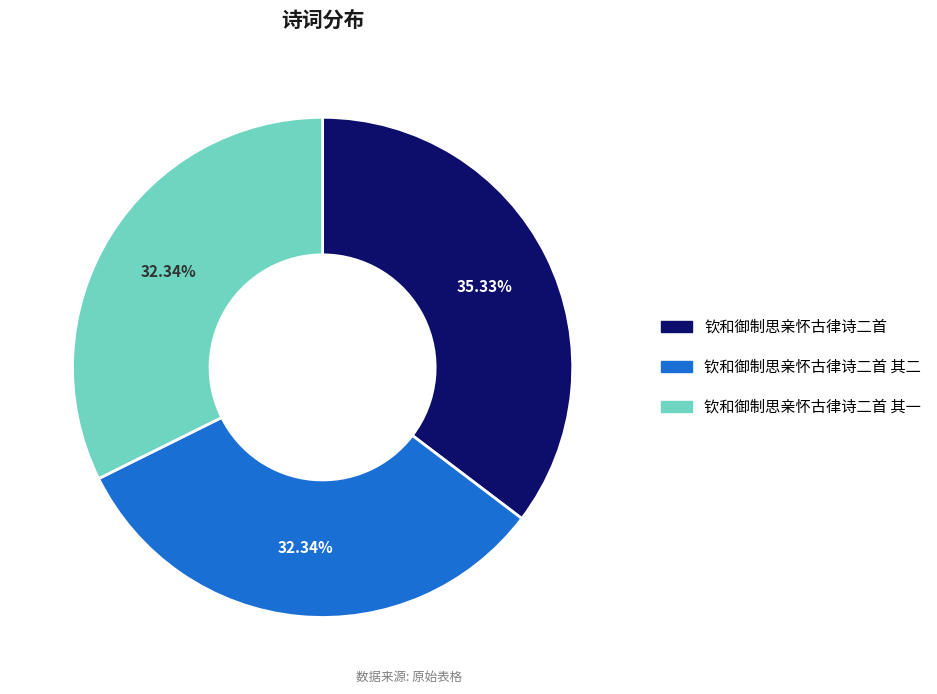

Count the number of slices in the pie.

3